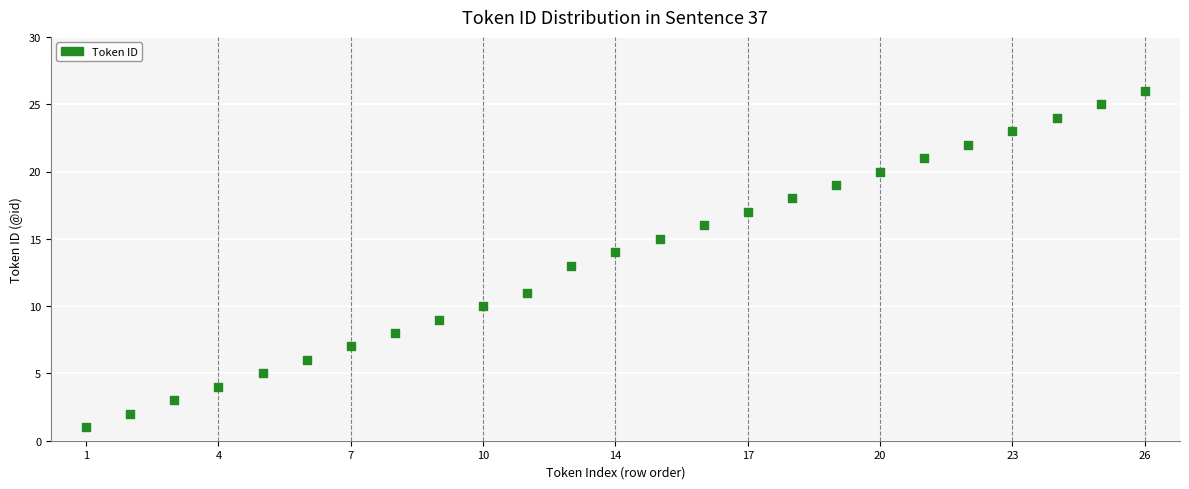

What is the range of Y values (max minus min)?

25